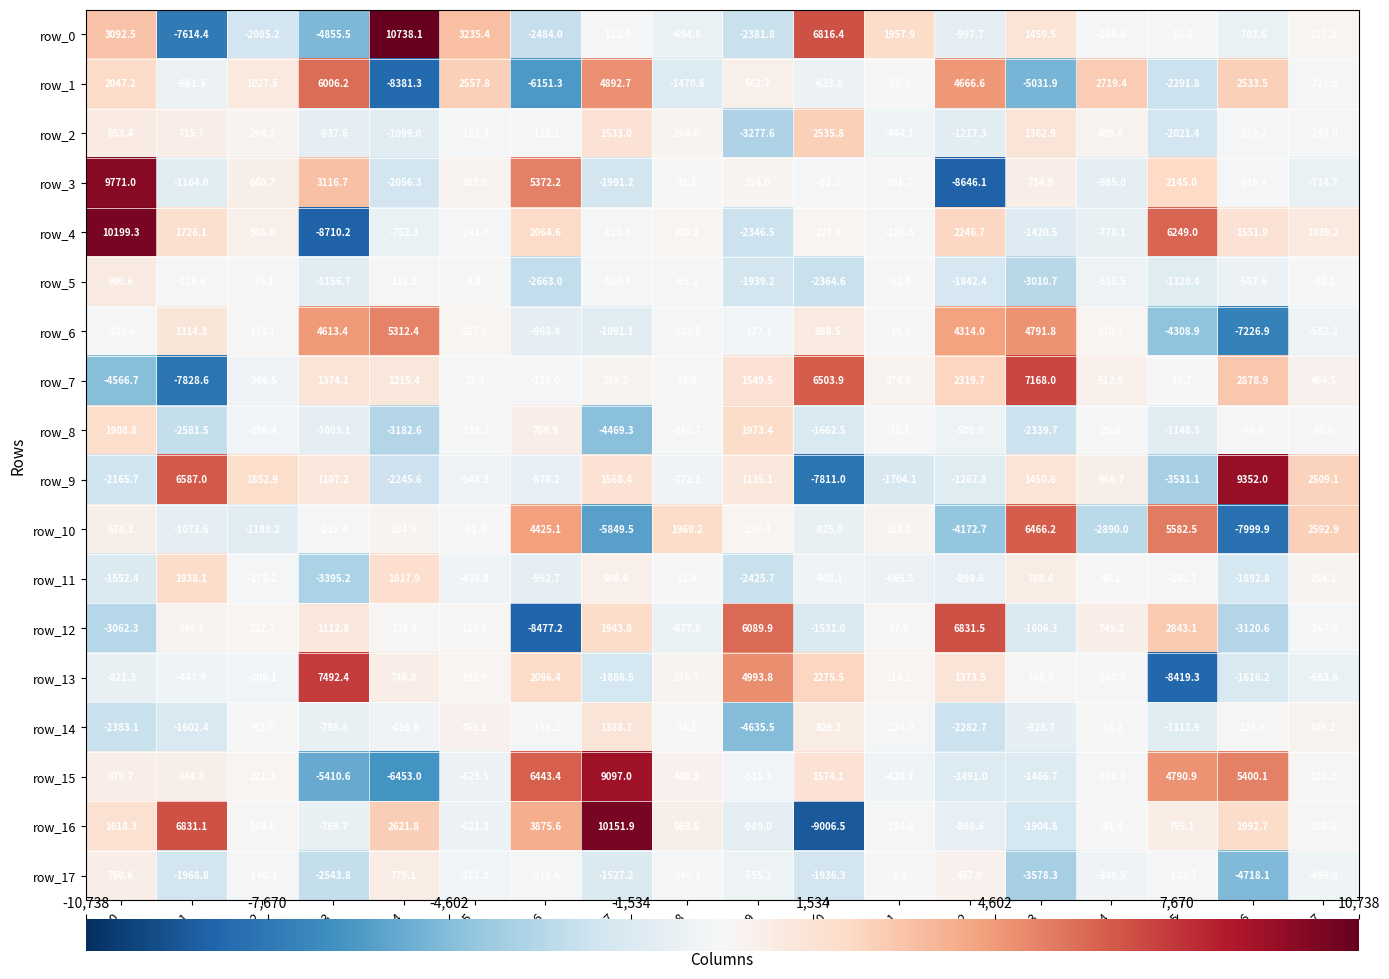

At col_7, list the series in order from smallest to largest.

row_10, row_8, row_3, row_13, row_17, row_6, row_5, row_4, row_0, row_7, row_11, row_14, row_2, row_9, row_12, row_1, row_15, row_16